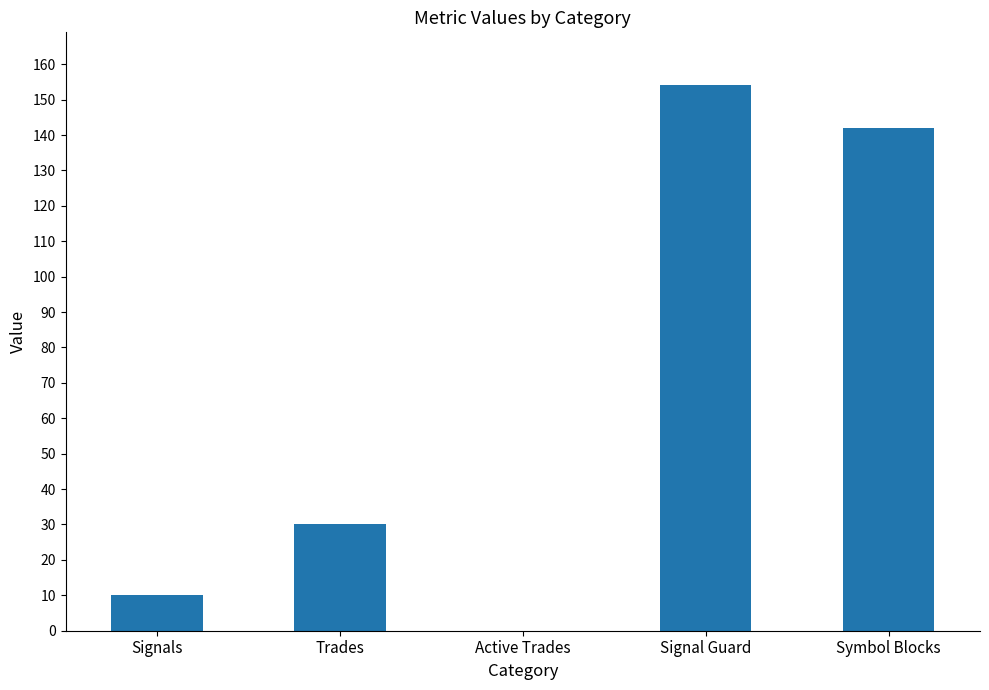

What is the change in value from Signals to Symbol Blocks?

+132